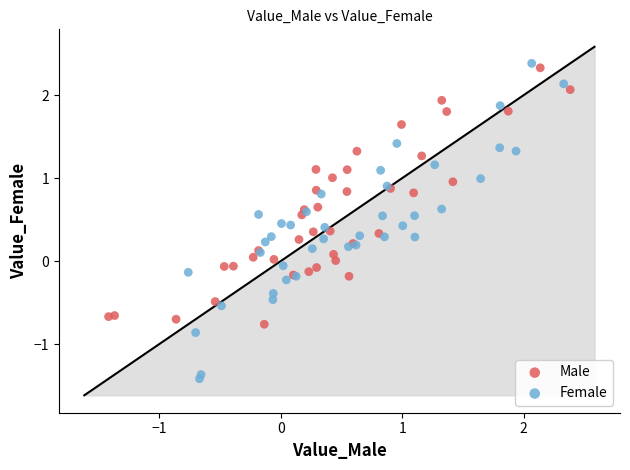

Which series has the widest spread of Y values?

Female